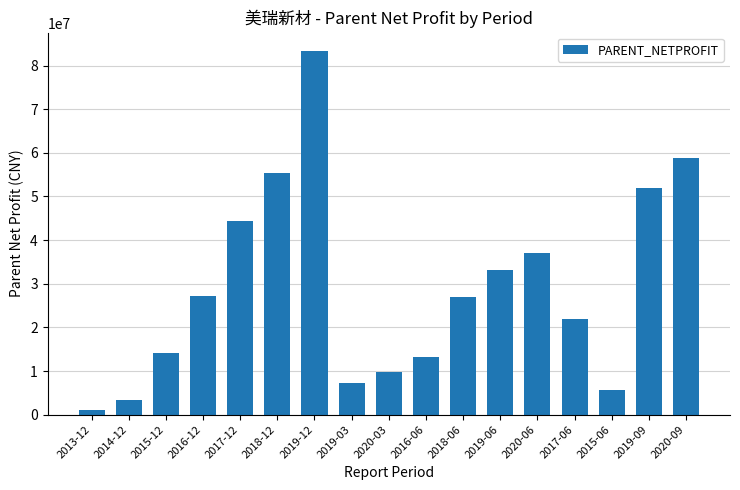

Approximately how many times larger is the value at 2020-06 compared to 2017-12?

0.8